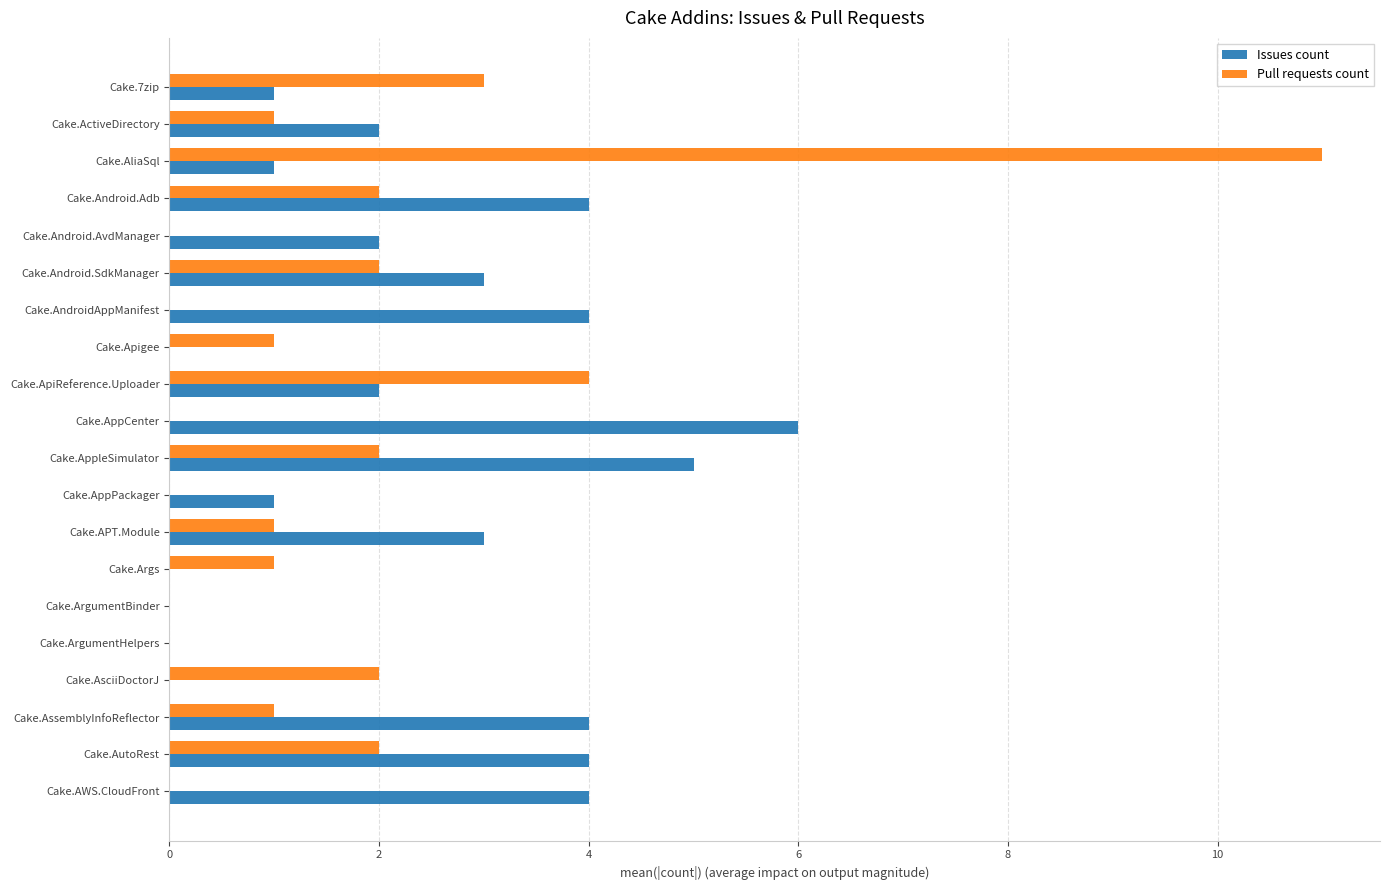

The value of Pull requests count at Cake.ArgumentBinder is 0. True or false?

True